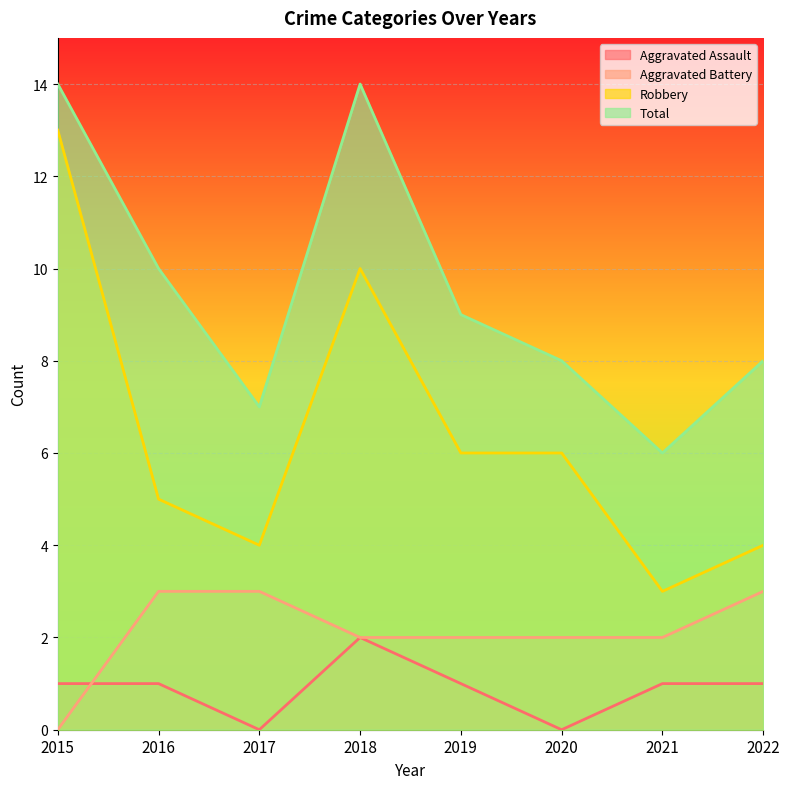

Between 2022 and 2015, which is larger?

2022